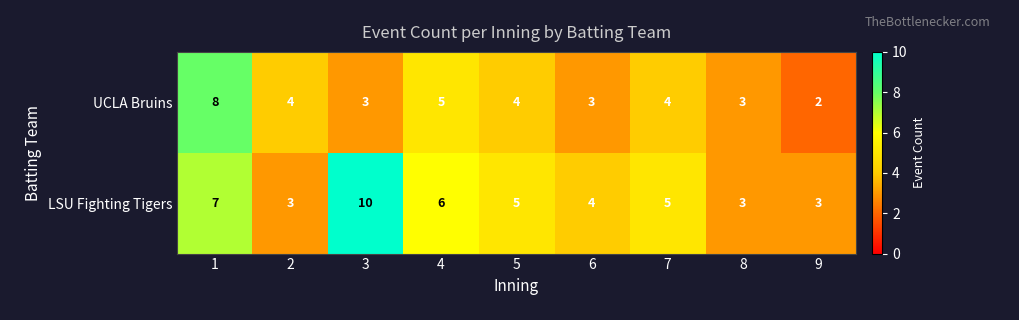

Which category has the lowest value across all series?

9